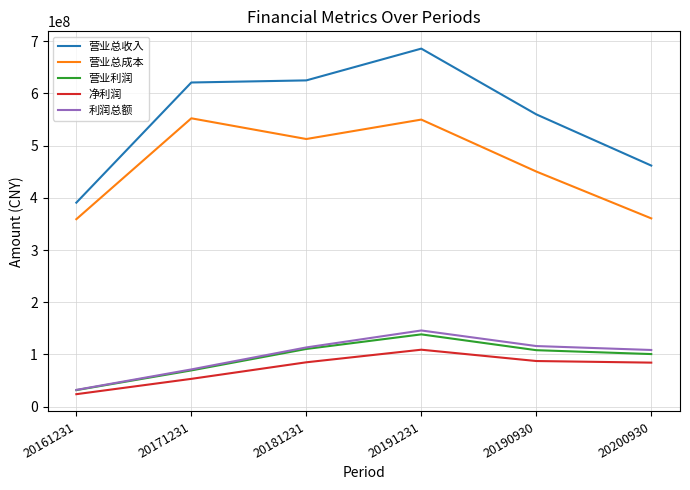

The 利润总额 series shows 32217173.8 at 20161231. True or false?

True